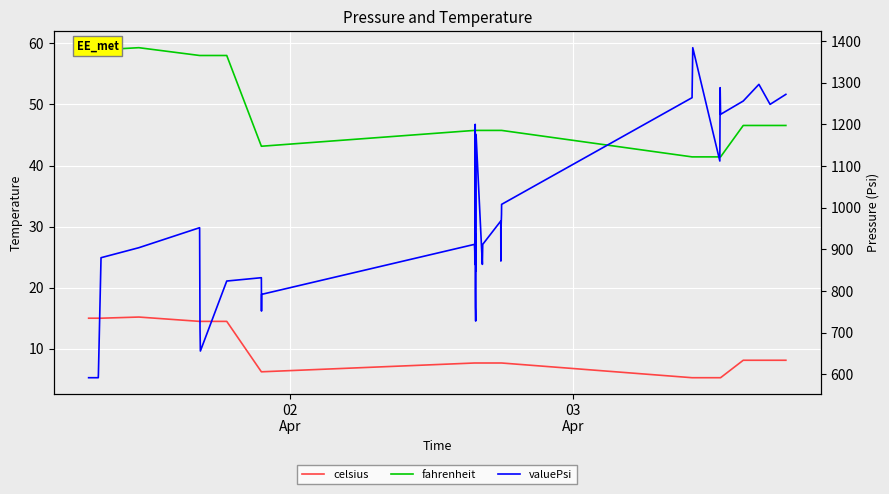

At how many categories does at least one series exceed 1144?

11